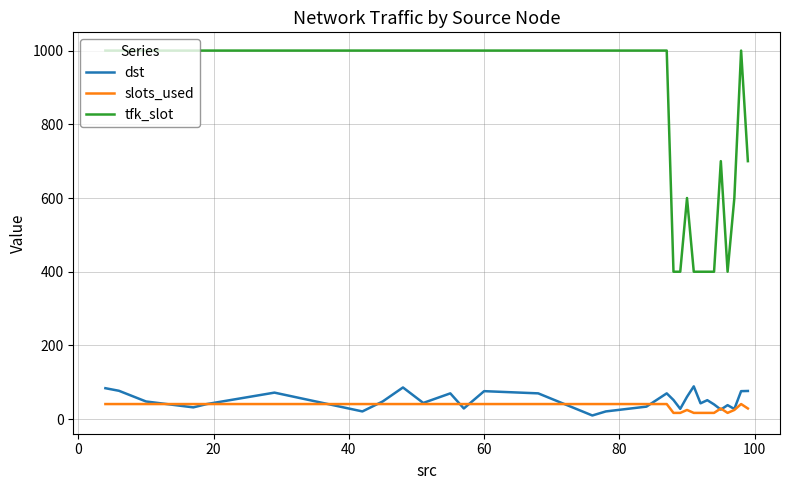

Which series has the largest total across all categories?

tfk_slot